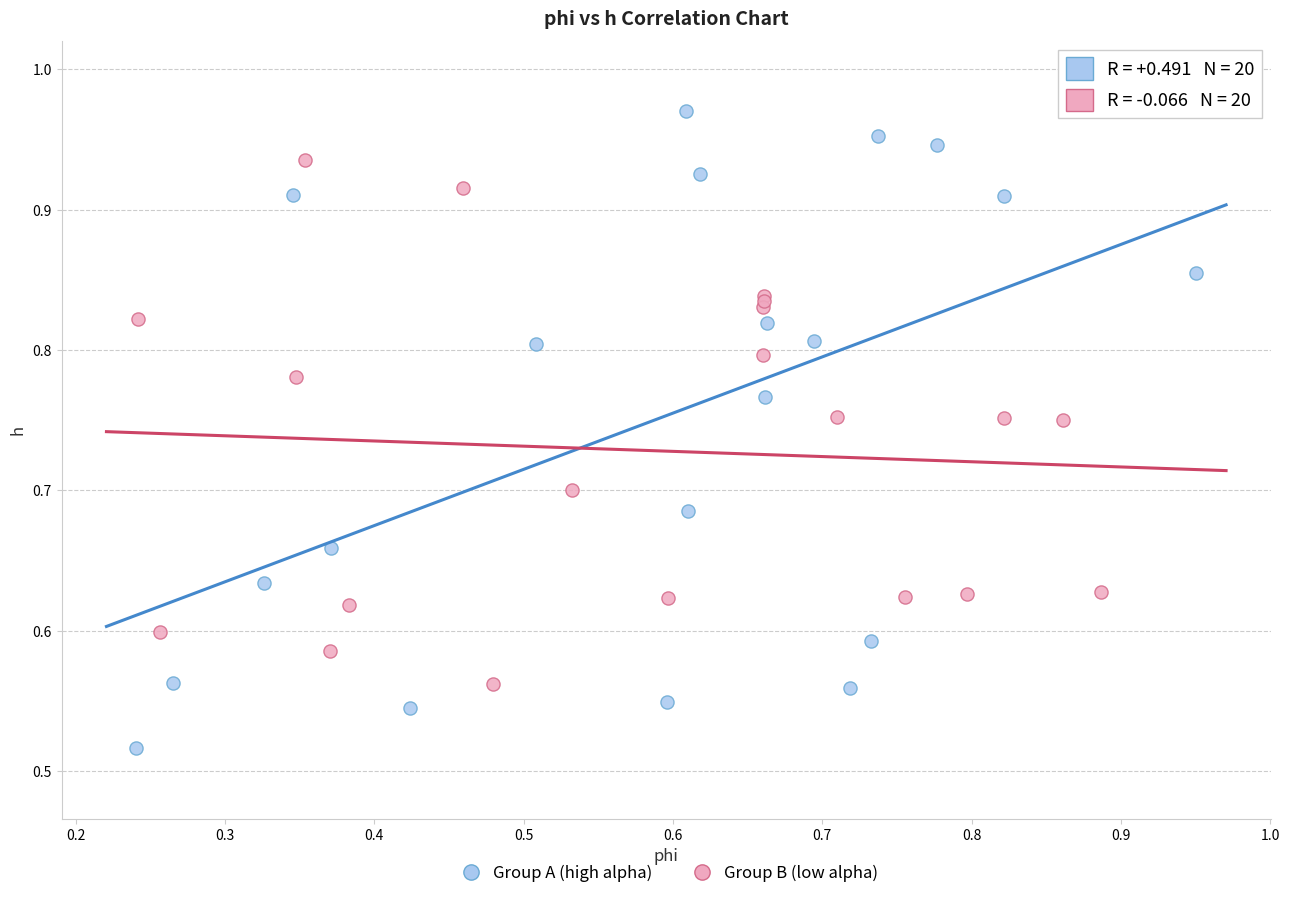

Which series contains the lowest Y value?

Group A (high alpha)